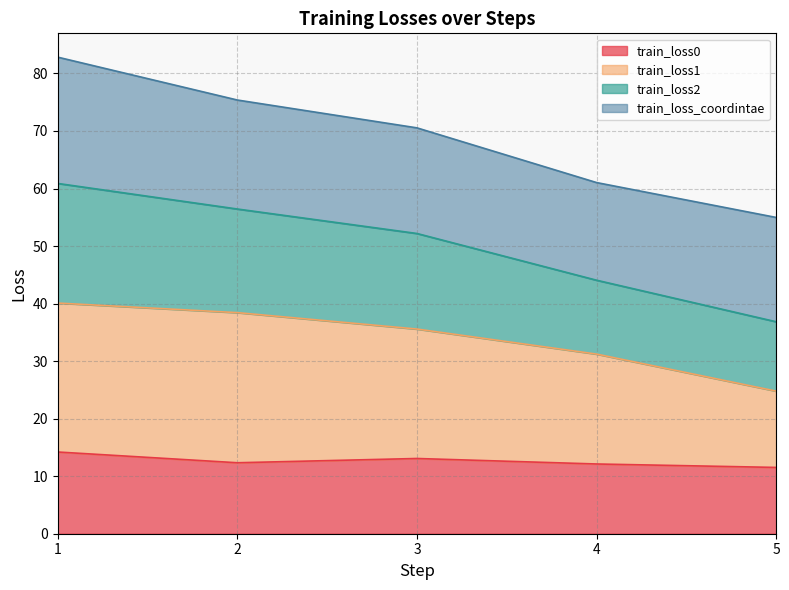

Is the value of train_loss1 at 2 greater than the value of train_loss0 at 2?

Yes